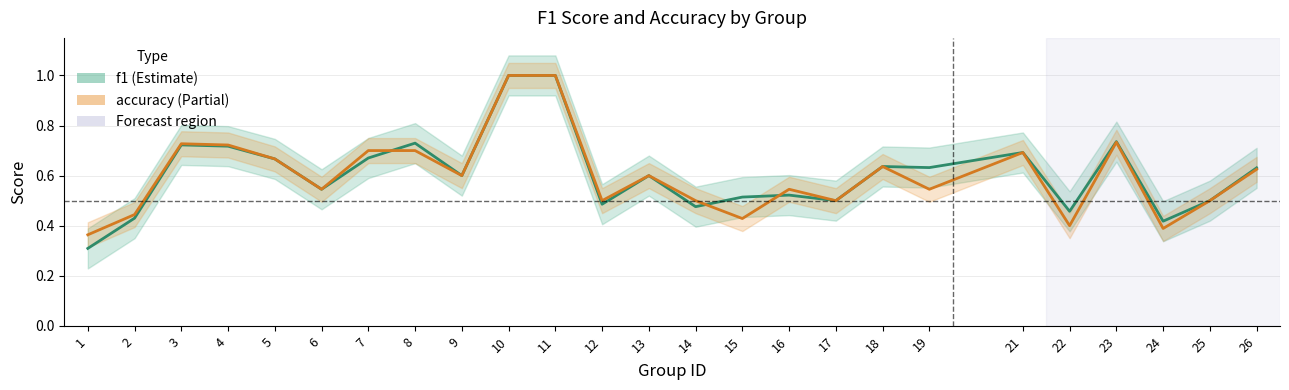

What is the total value across all series at 6?

1.1